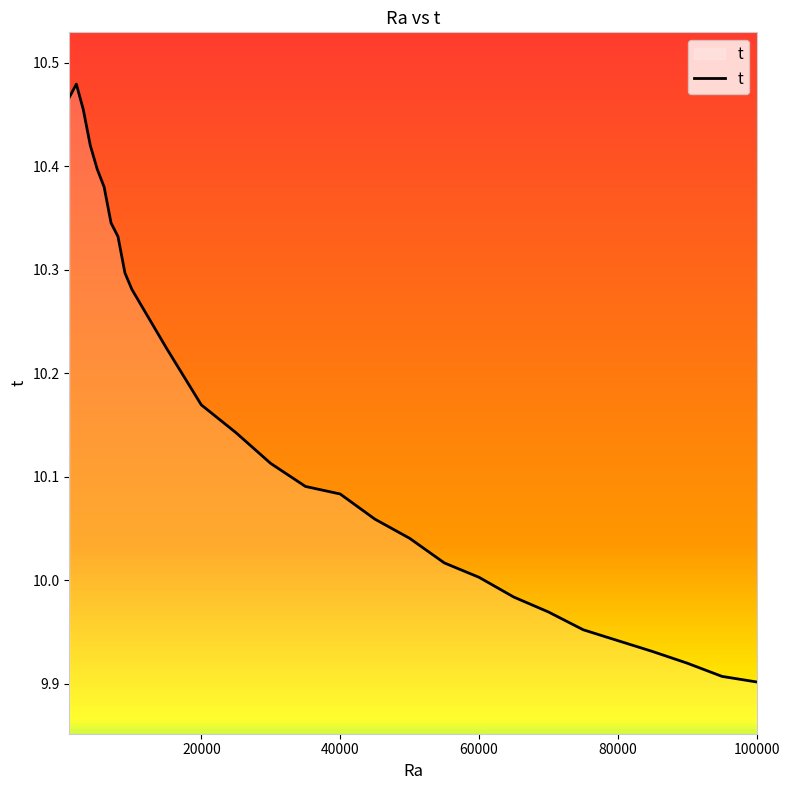

What is the difference between the maximum and minimum values?

0.6